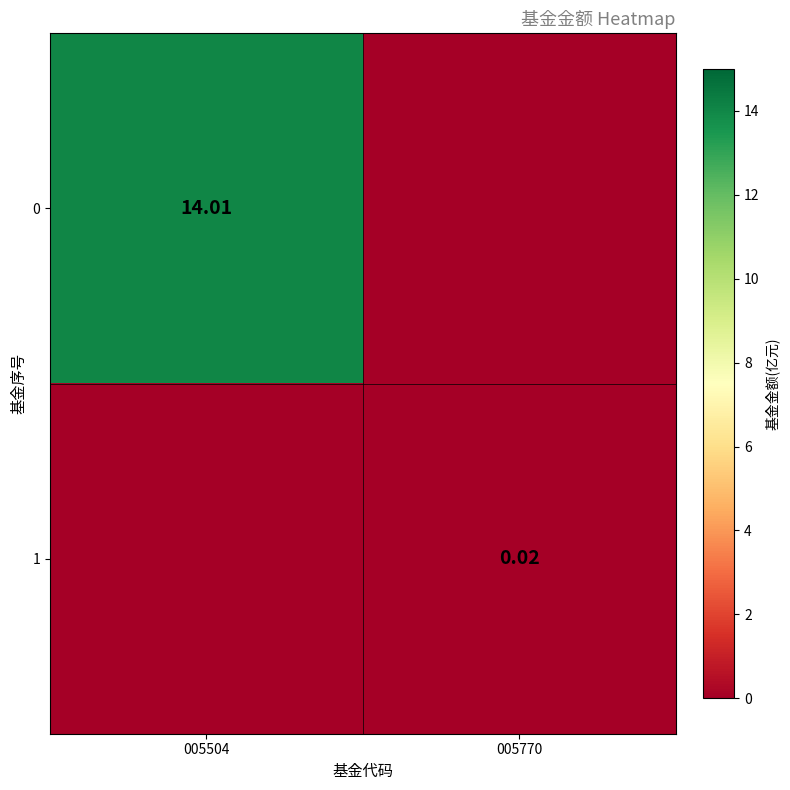

Is the value of 1 at 005770 greater than the value of 0 at 005504?

No